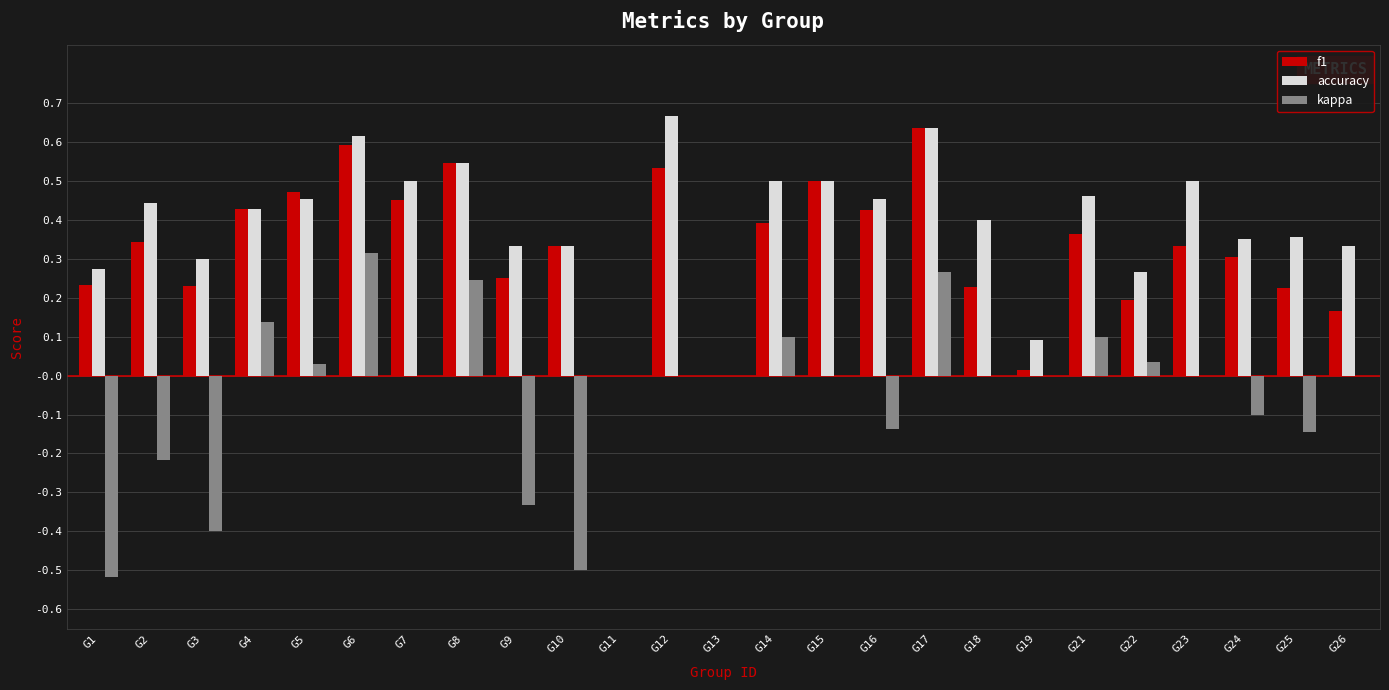

Which series has the largest total across all categories?

accuracy